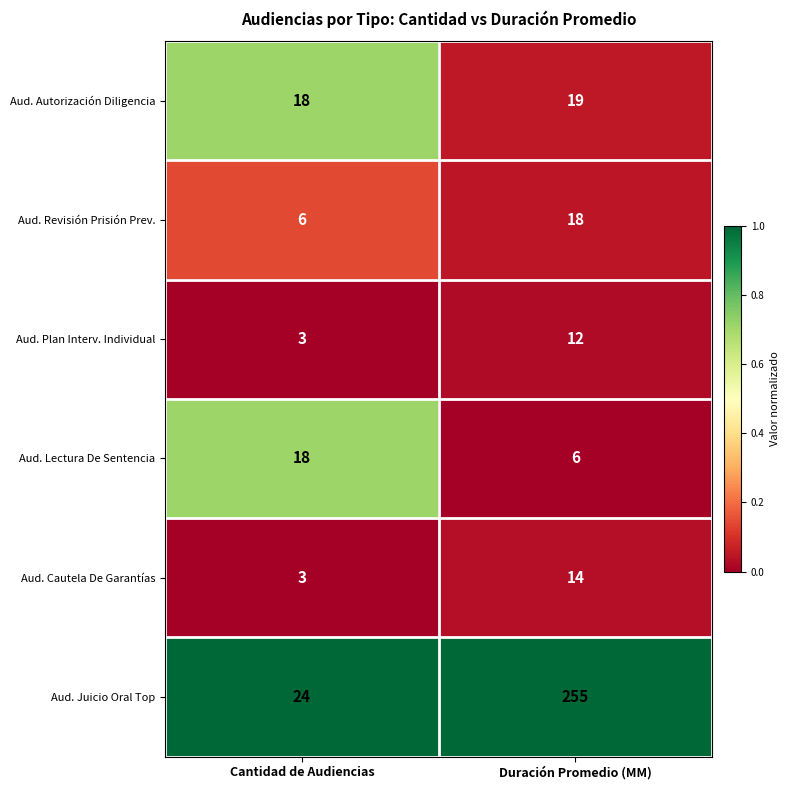

At which category is the sum across all series the highest?

Duración Promedio (MM)